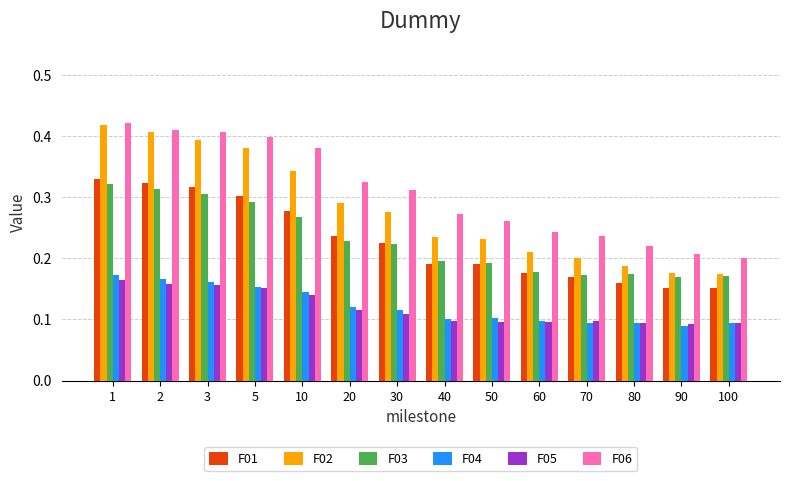

Are the bars horizontal?

No